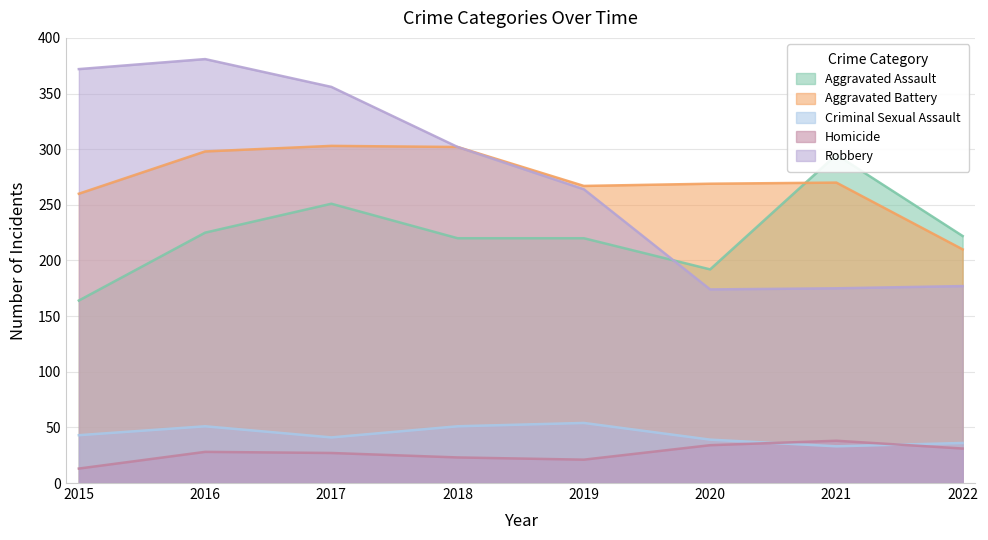

What is the difference between the second highest and second lowest values in the Criminal Sexual Assault series?

15